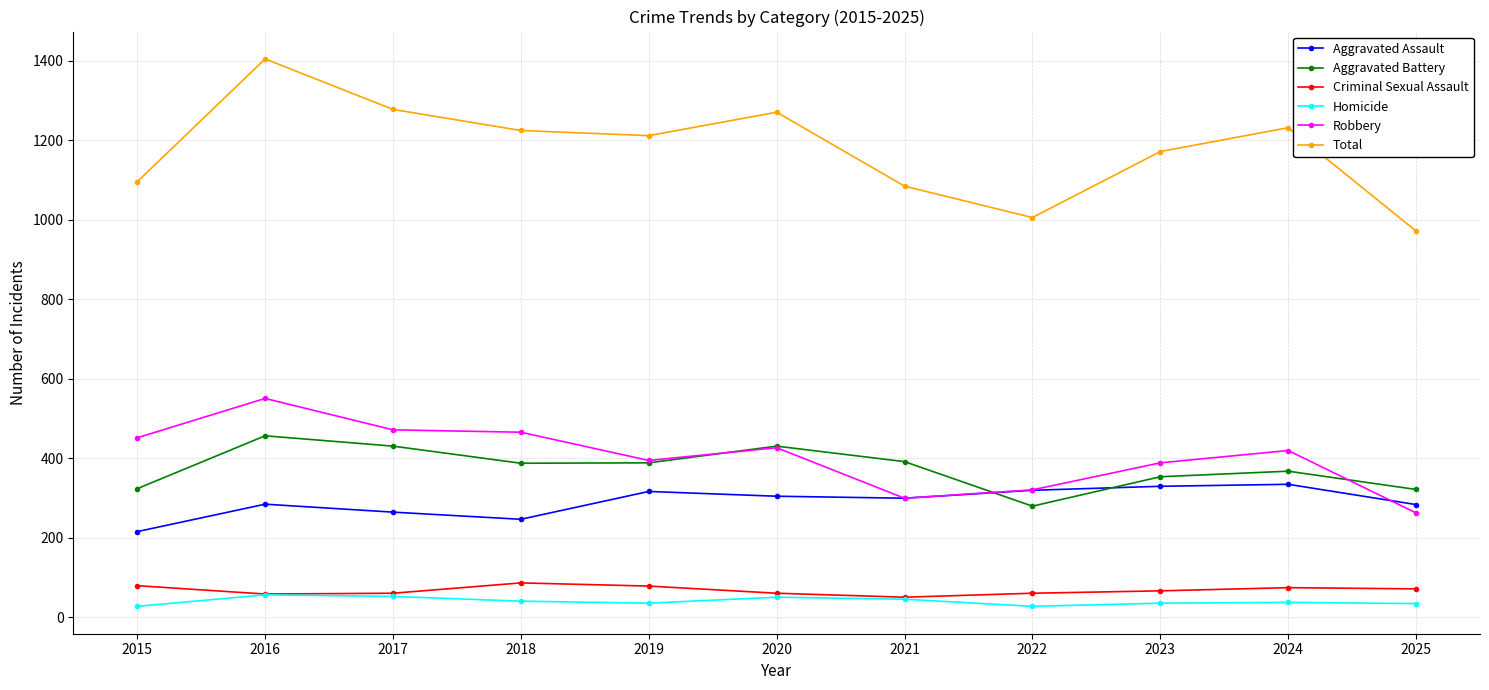

Read the Homicide value at 2017, to the nearest 5.

50